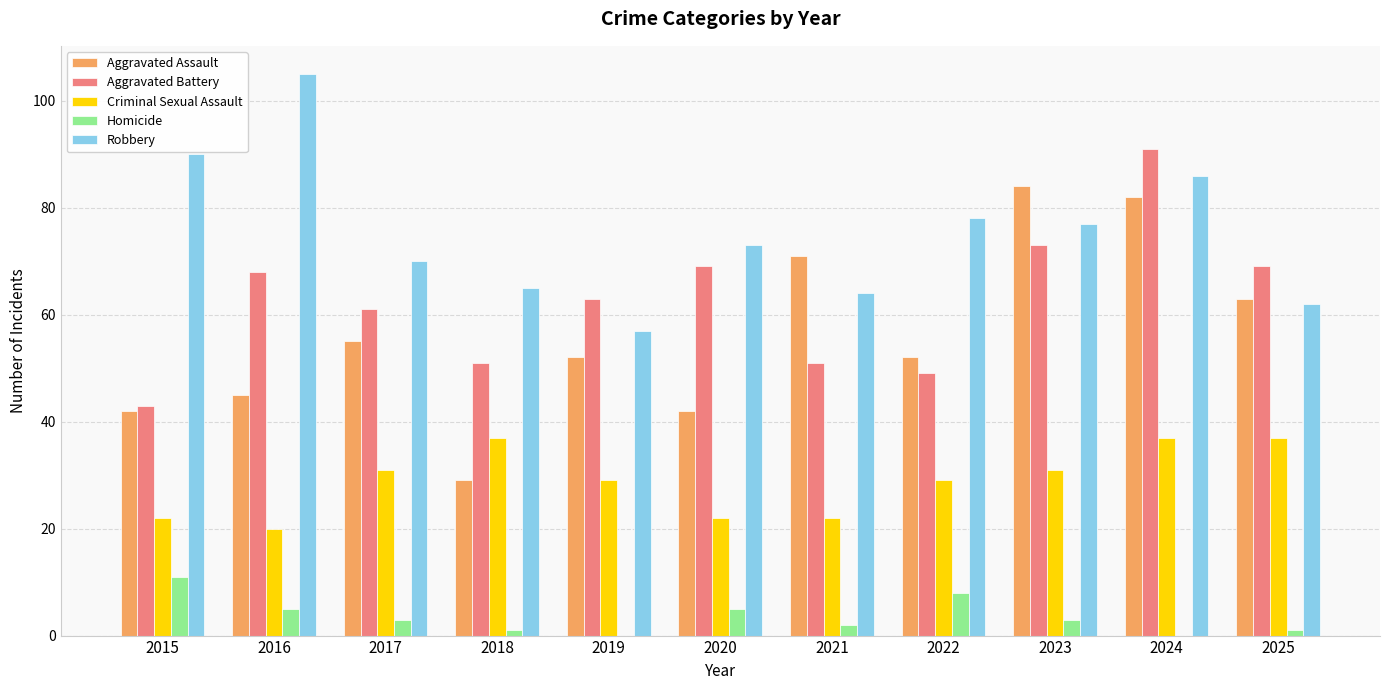

The value of Robbery at 2016 is 105. True or false?

True